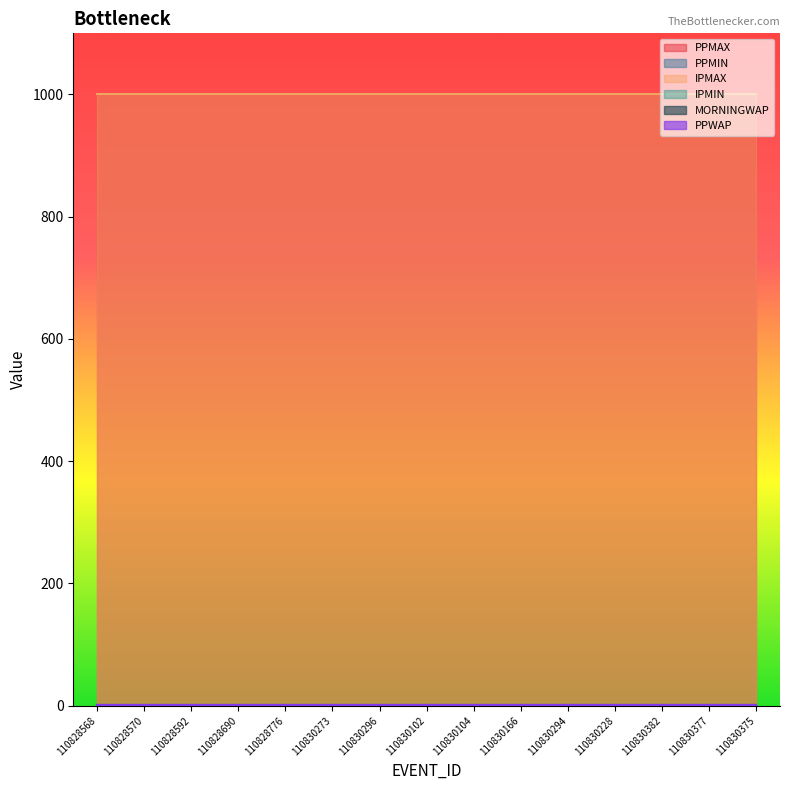

True or false: PPMIN and PPMAX cross at least once.

False